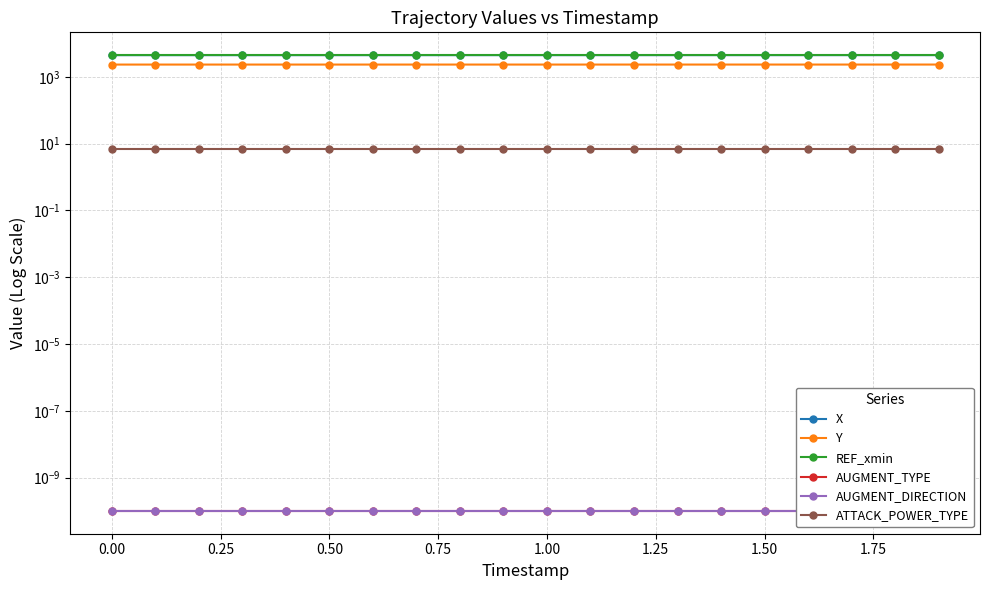

The AUGMENT_DIRECTION series shows 0.0 at 0.75. True or false?

False